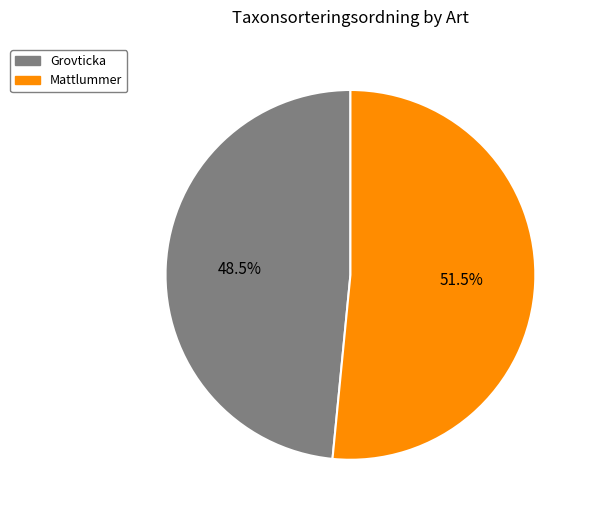

To the nearest percent, what is the difference between the Grovticka and Mattlummer slice percentages?

3%